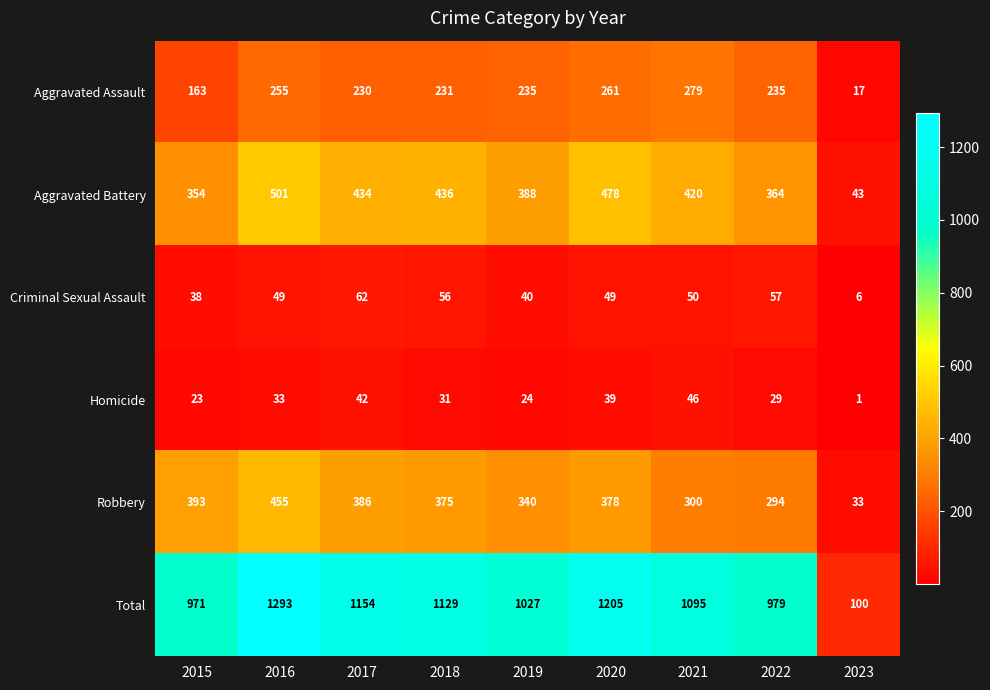

At how many categories does at least one series exceed 563?

8